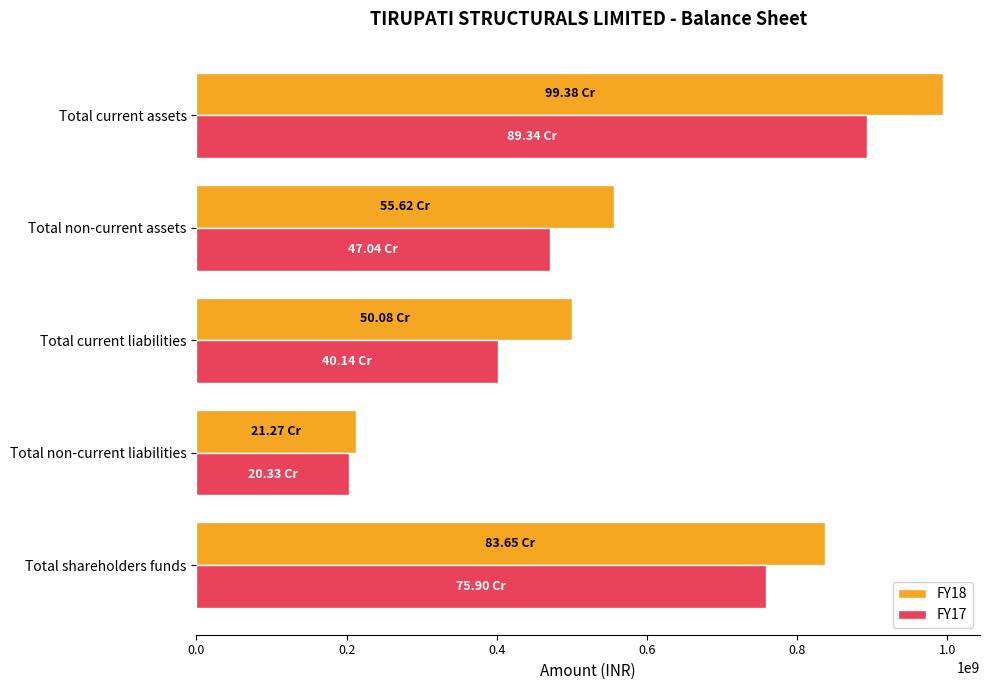

What is the difference between the maximum and second lowest values in the FY18 series?

493035161